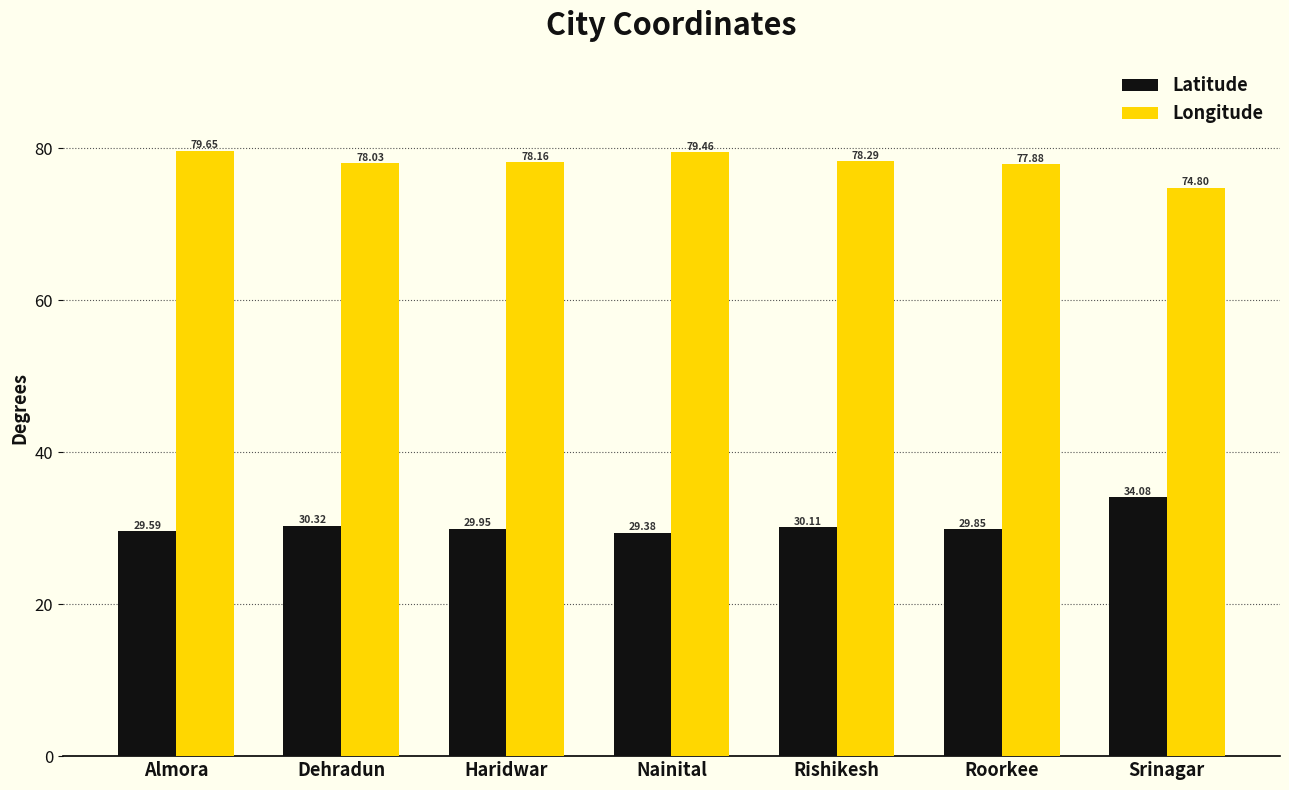

What is the value of the Longitude bar at the 7th from the left?

74.8